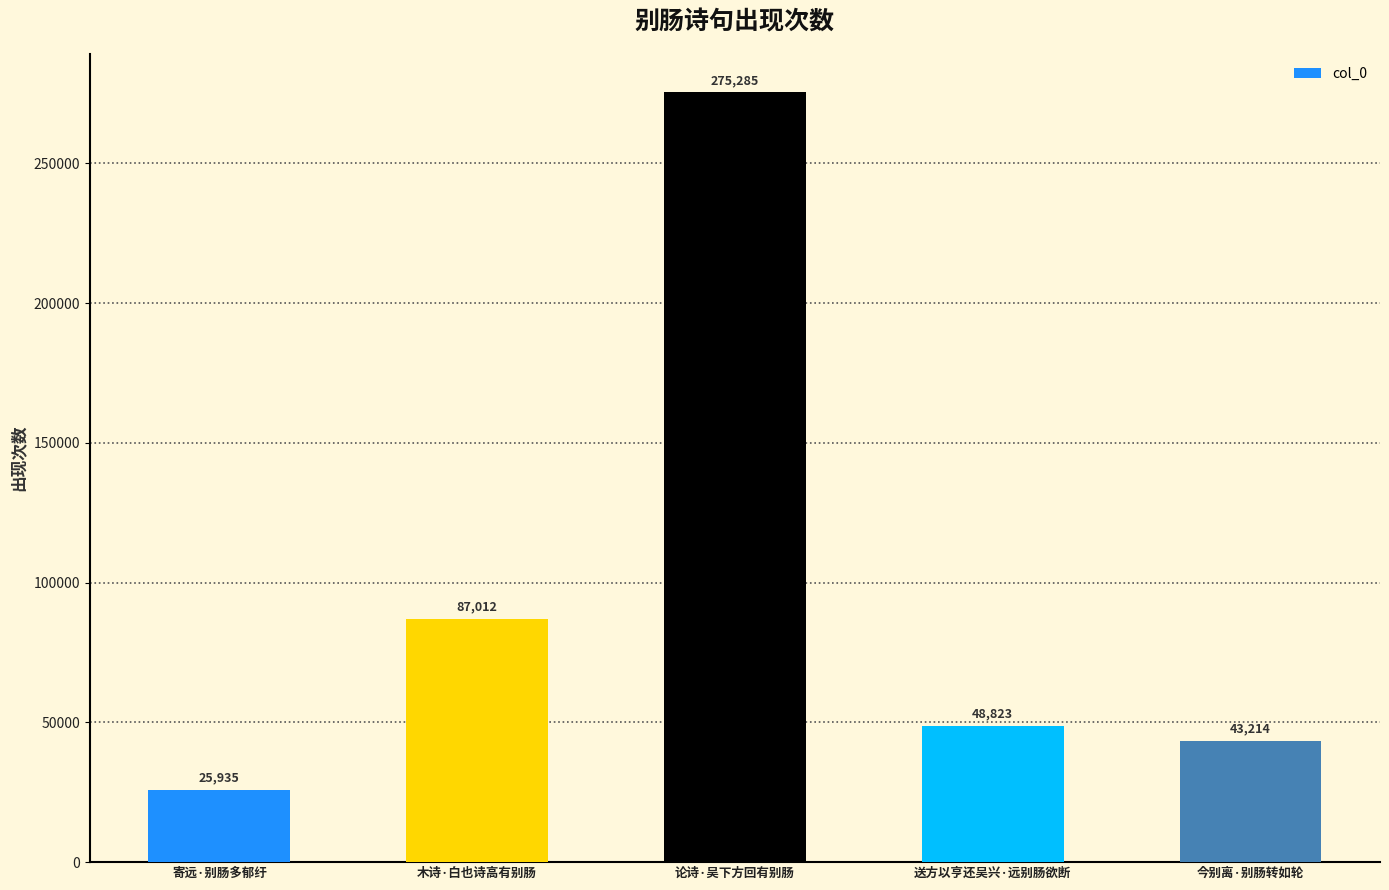

Count the number of data series in this chart.

1